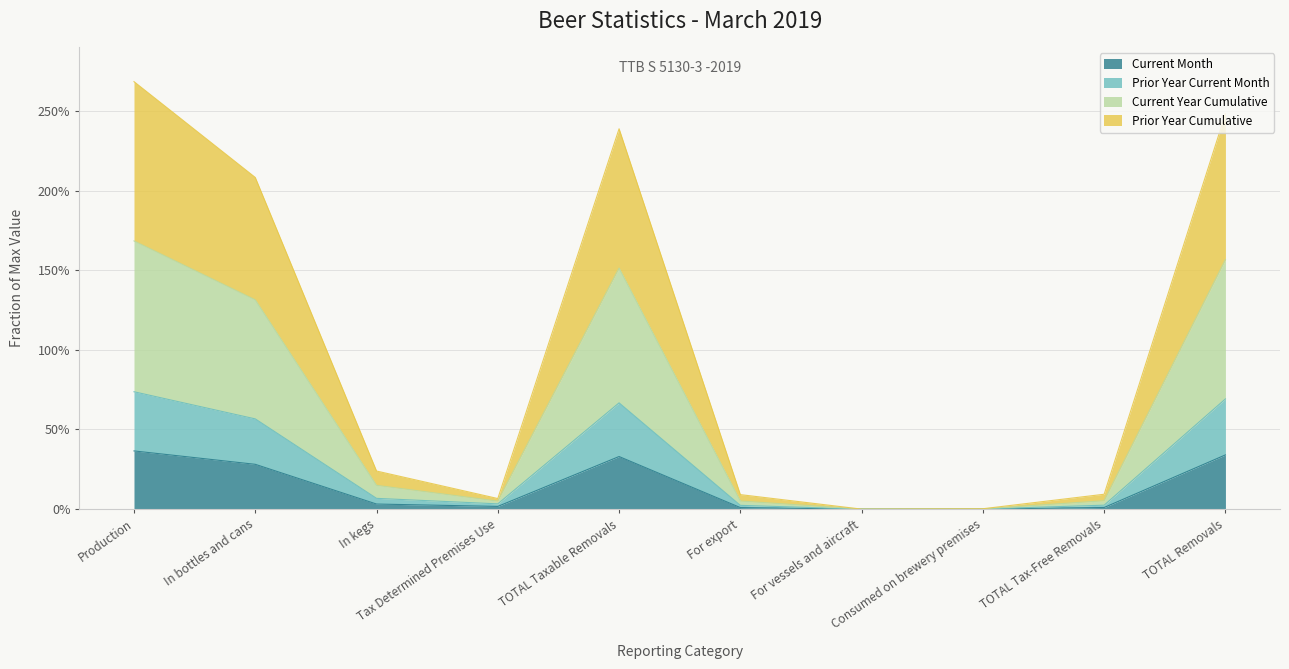

What is the difference between the maximum and second lowest values in the Current Month series?

0.4